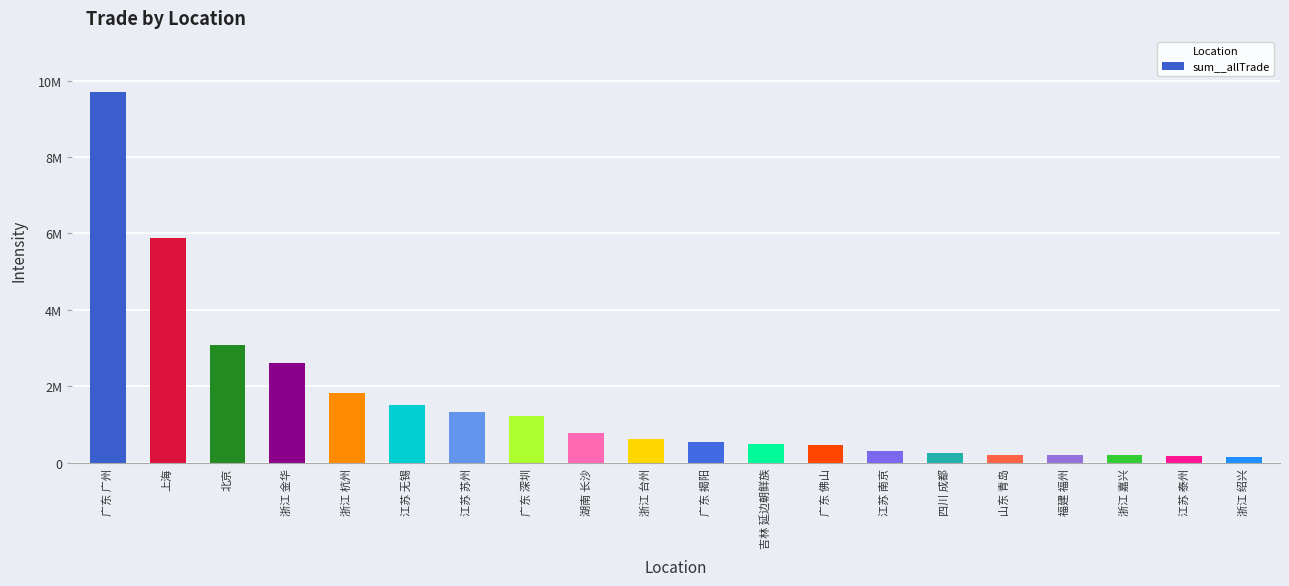

Which label corresponds to the largest value in the chart?

广东 广州